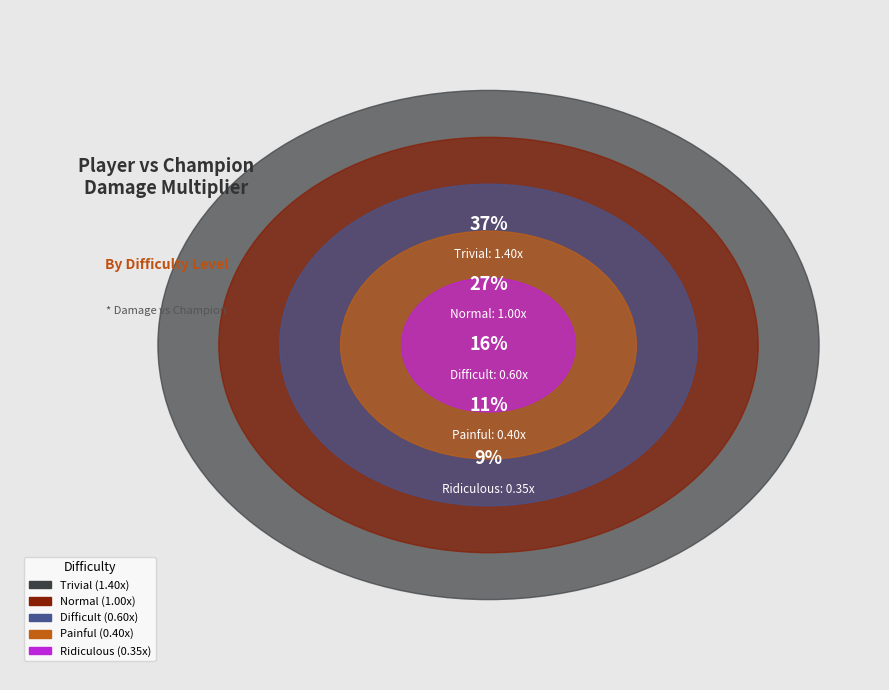

To the nearest percent, what portion does Ridiculous represent?

9%